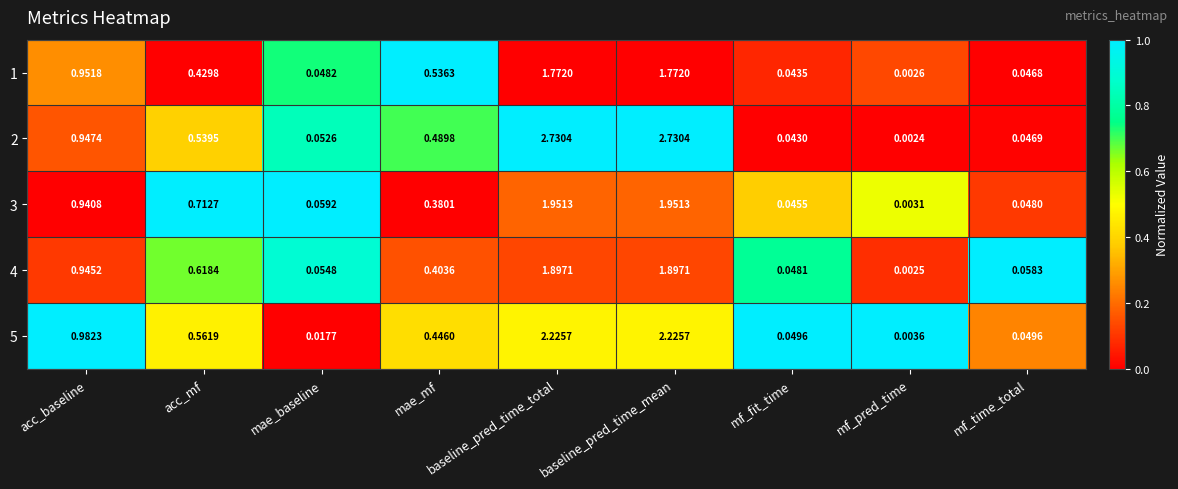

Which category has the lowest value in the 4 series?

mf_pred_time